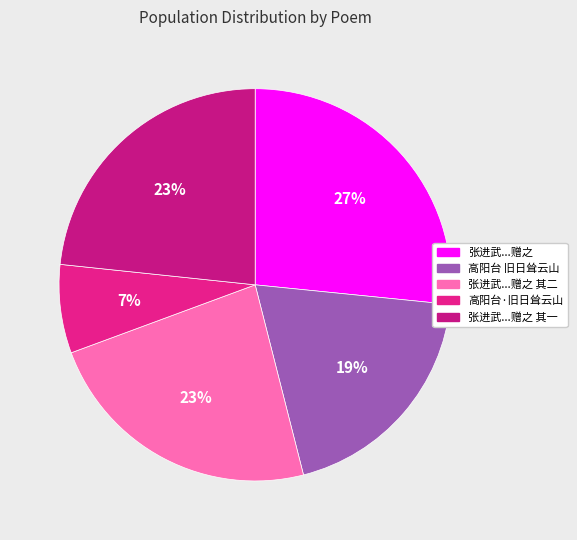

What is the smallest slice in the pie chart?

高阳台·旧日耸云山